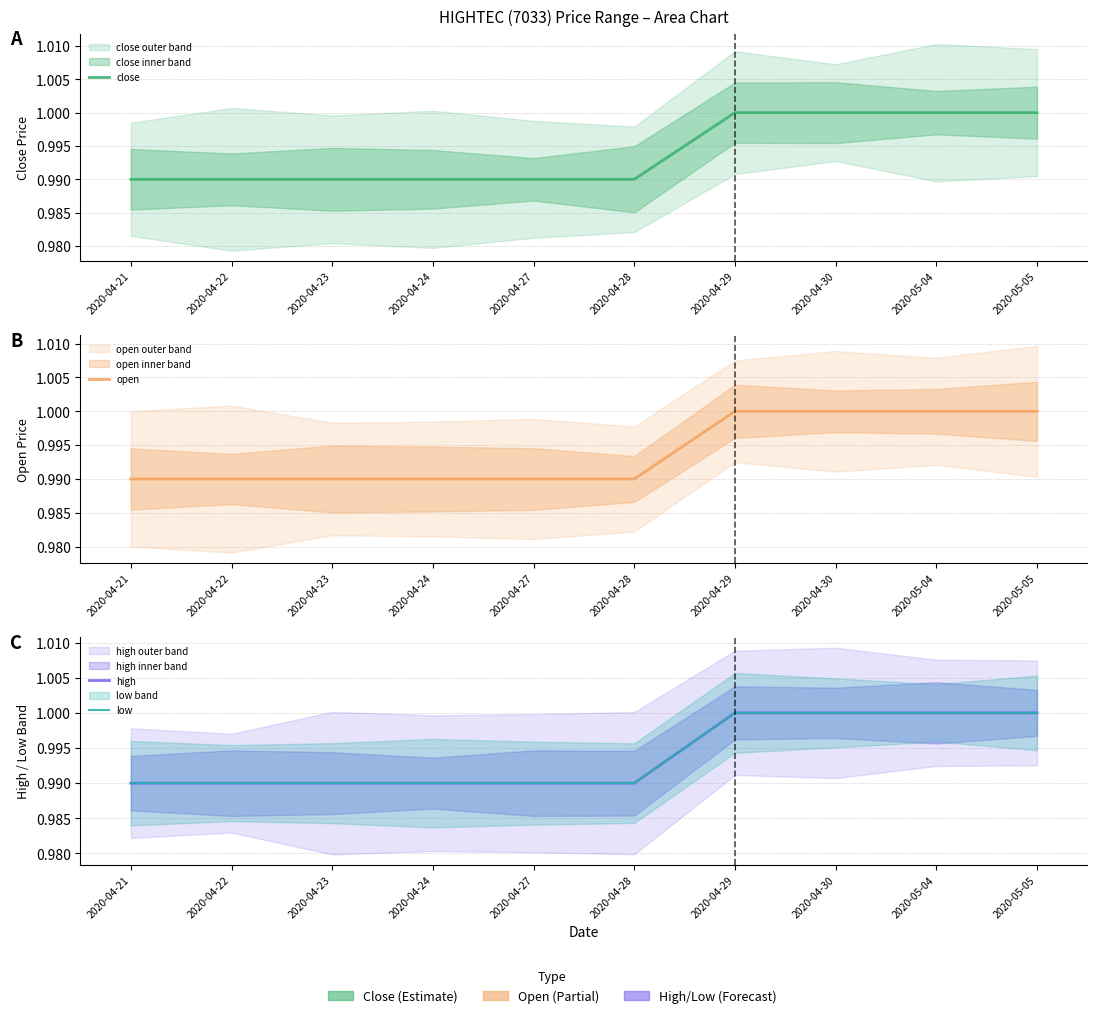

What position from the left is 2020-04-29?

7